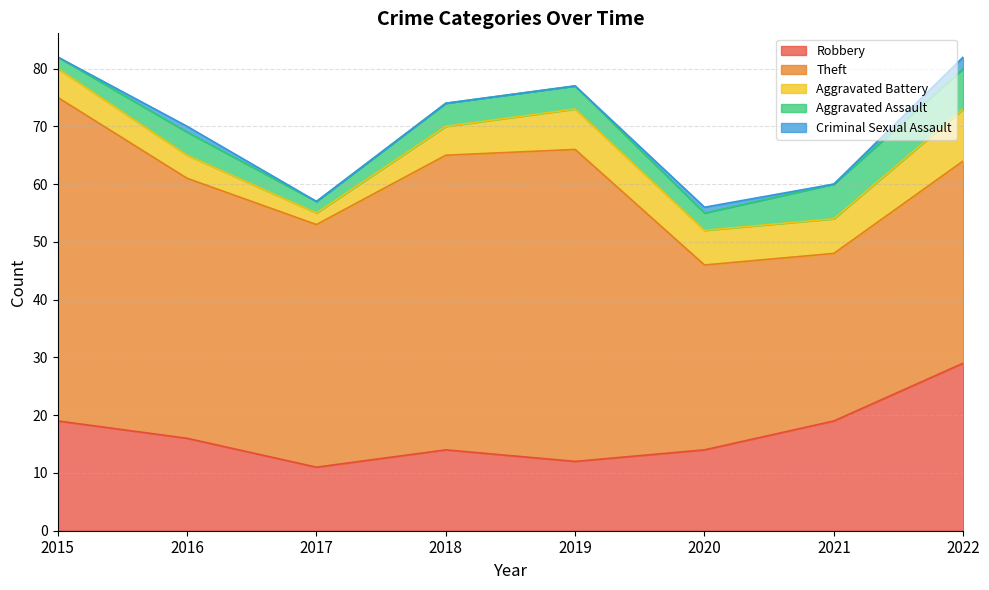

Reading right to left, transcribe all the data shown in this chart.

Robbery: 2022=29	2021=19	2020=14	2019=12	2018=14	2017=11	2016=16	2015=19
Theft: 2022=35	2021=29	2020=32	2019=54	2018=51	2017=42	2016=45	2015=56
Aggravated Battery: 2022=9	2021=6	2020=6	2019=7	2018=5	2017=2	2016=4	2015=5
Aggravated Assault: 2022=7	2021=6	2020=3	2019=4	2018=4	2017=2	2016=4	2015=2
Criminal Sexual Assault: 2022=2	2021=0	2020=1	2019=0	2018=0	2017=0	2016=1	2015=0